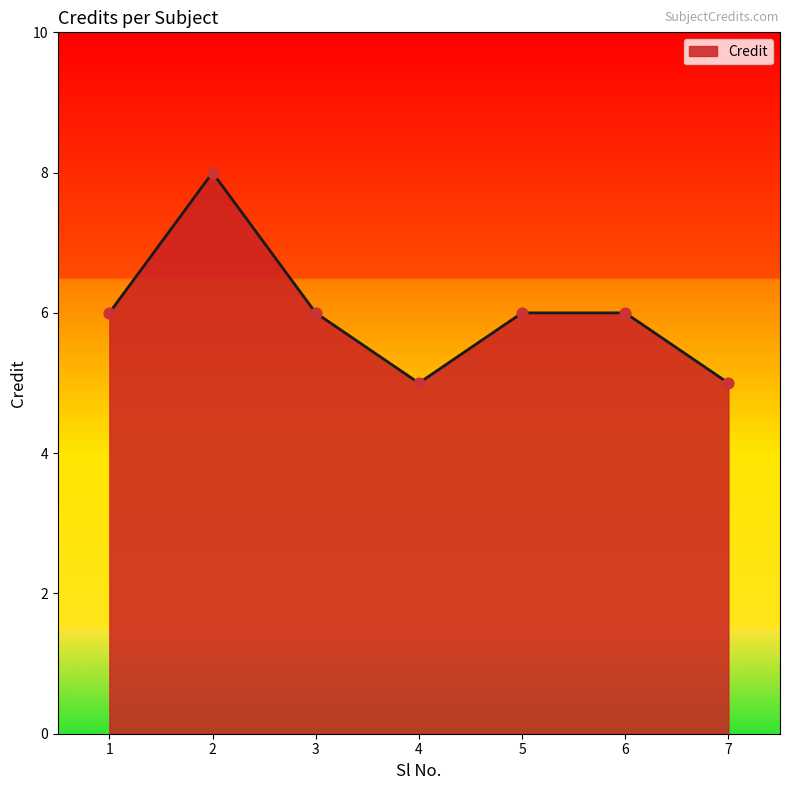

Approximately how many times larger is the value at 7 compared to 3?

0.8